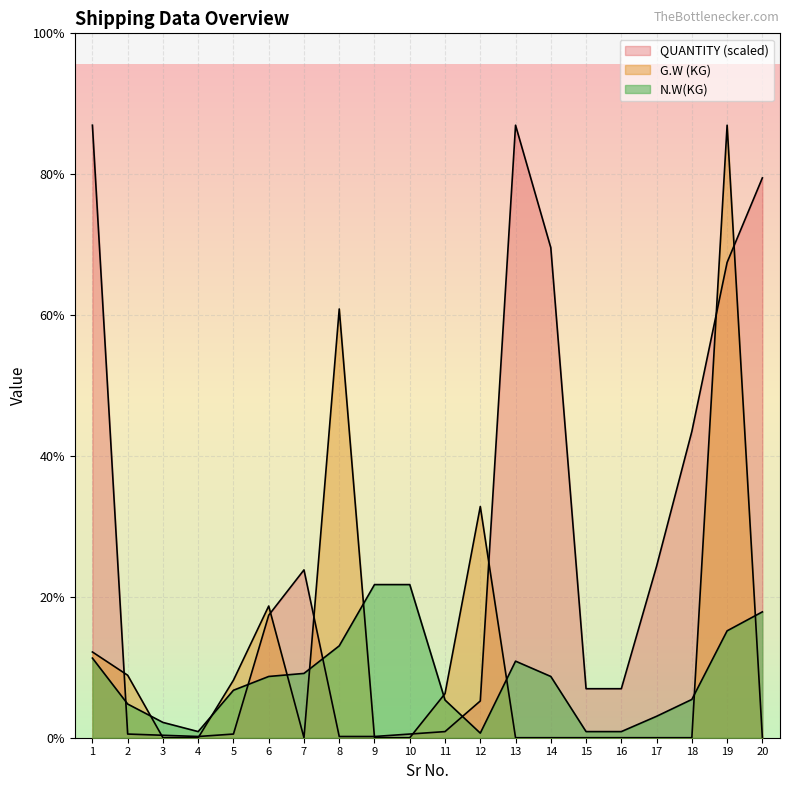

True or false: G.W (KG) and N.W(KG) cross at least once.

True